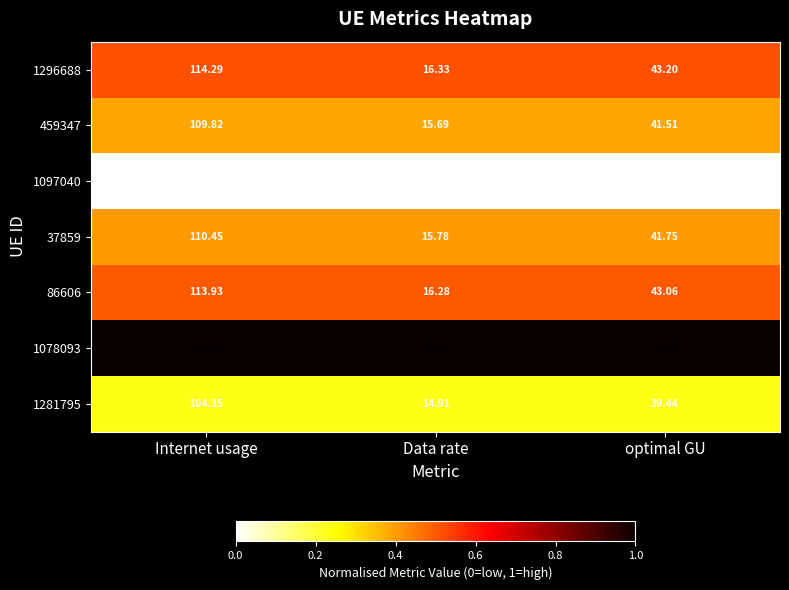

Rank the categories by 86606 value from highest to lowest.

Internet usage, optimal GU, Data rate